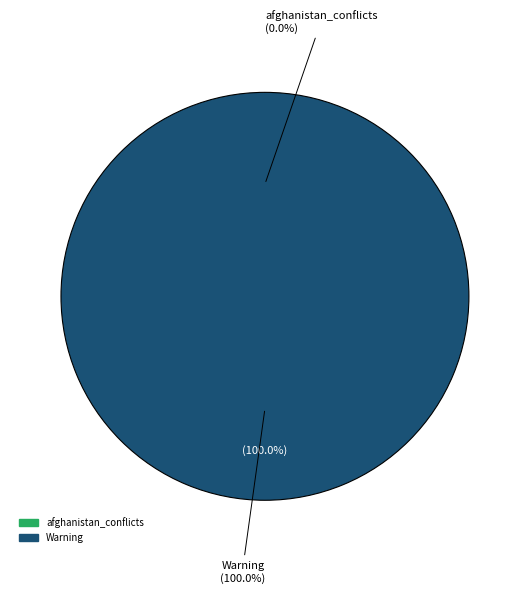

To the nearest percent, what is the combined percentage of afghanistan_conflicts and Warning?

100%